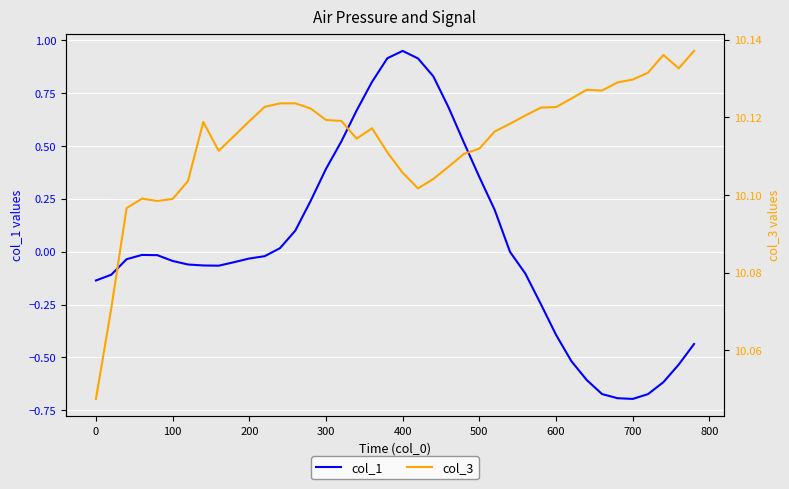

Is it true that col_1 equals 0.6 at 300?

False